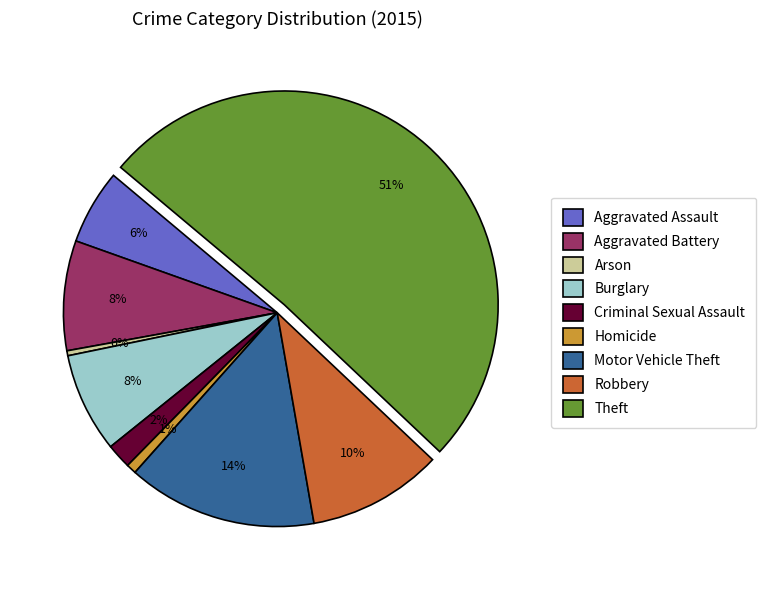

The Criminal Sexual Assault slice represents 12% of the pie. True or false?

False